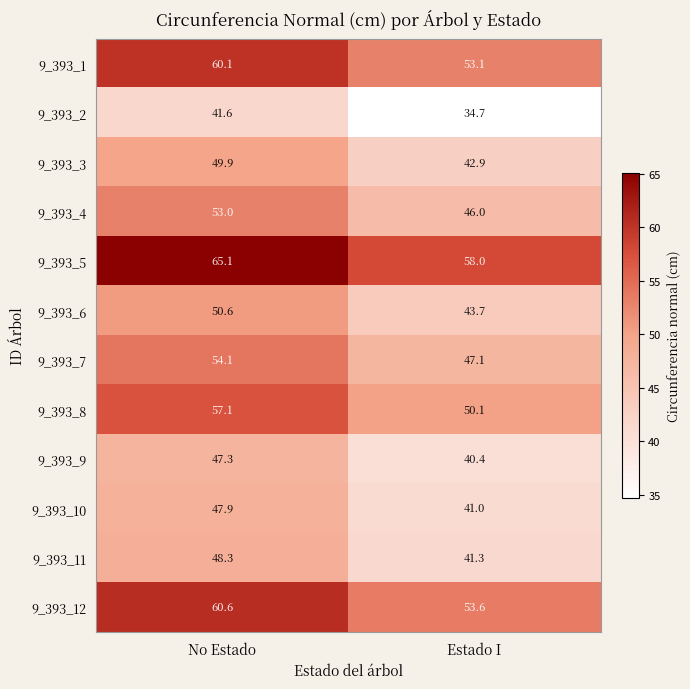

Which series has the largest total across all categories?

9_393_5